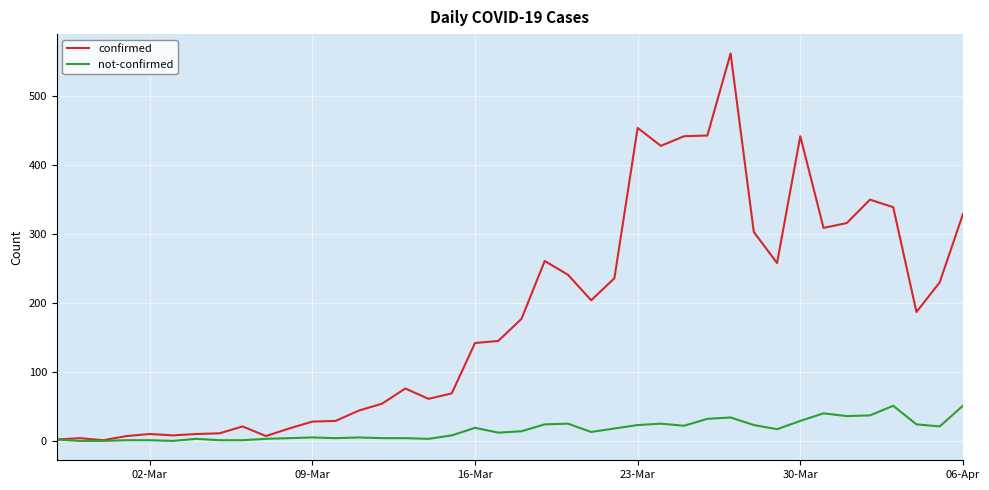

What is the sum of all confirmed values?

7258